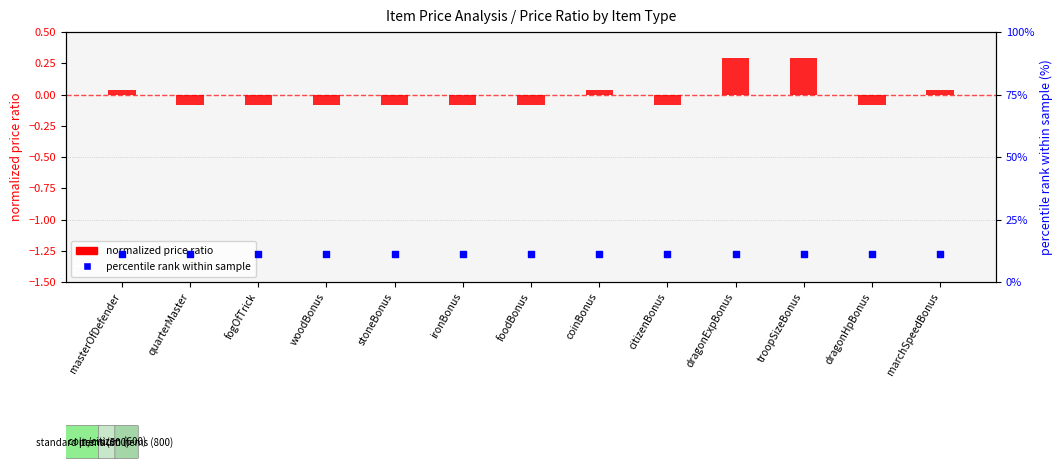

At how many categories does at least one series exceed 6?

13